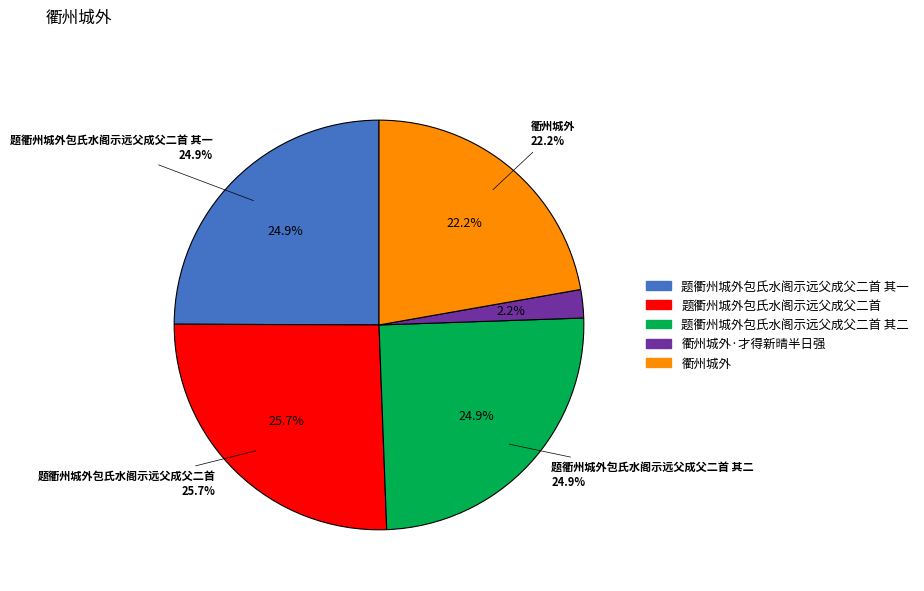

Rank the categories by value from highest to lowest.

题衢州城外包氏水阁示远父成父二首, 题衢州城外包氏水阁示远父成父二首 其二, 题衢州城外包氏水阁示远父成父二首 其一, 衢州城外, 衢州城外·才得新晴半日强